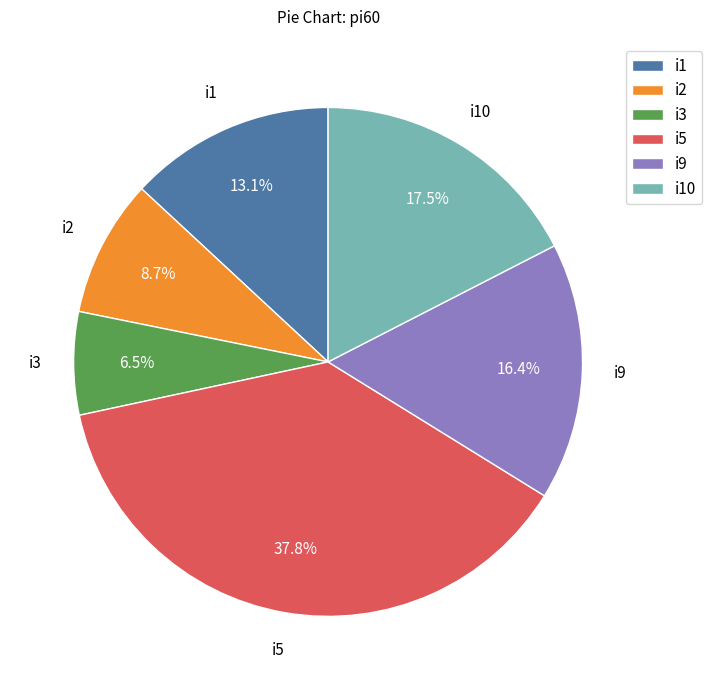

Rank the categories by value from lowest to highest.

i3, i2, i1, i9, i10, i5